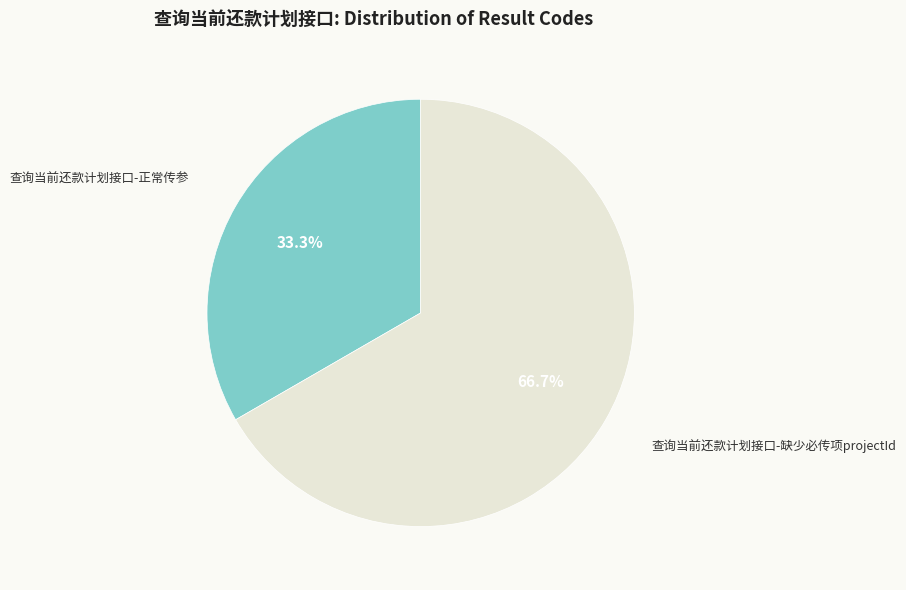

Between 查询当前还款计划接口-缺少必传项projectId and 查询当前还款计划接口-正常传参, which is larger?

查询当前还款计划接口-缺少必传项projectId